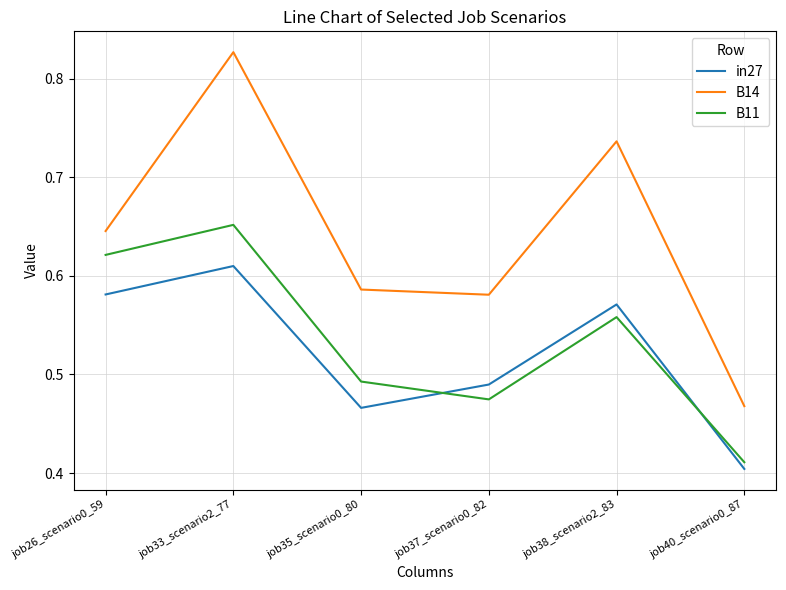

At job26_scenario0_59, list the series in order from largest to smallest.

B14, B11, in27